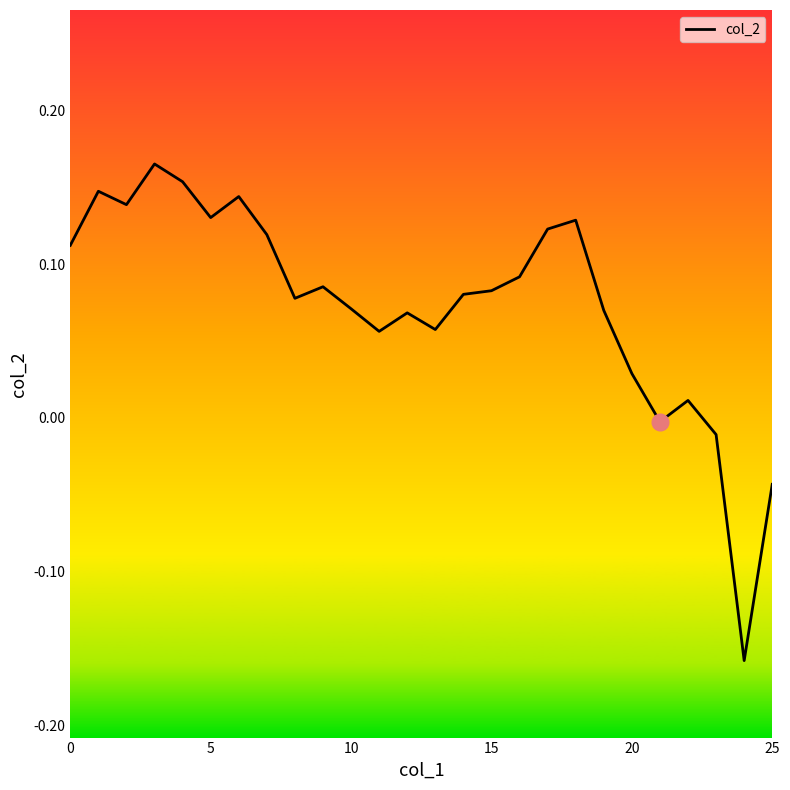

What is the difference between the second highest and second lowest values?

0.2